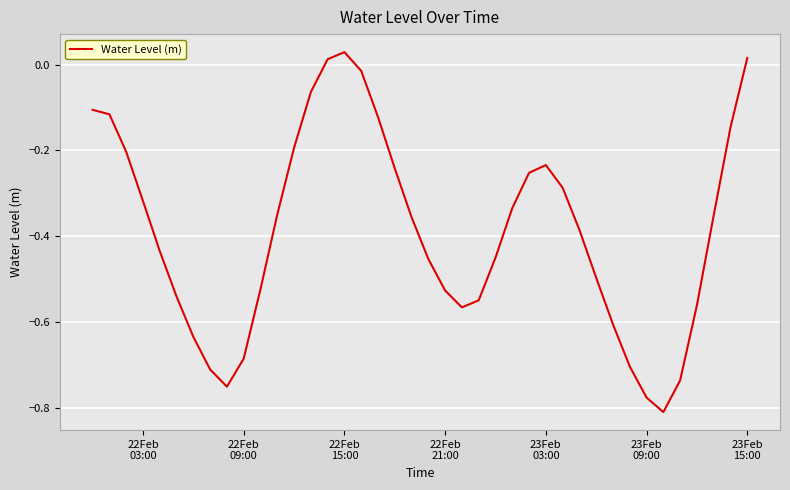

Does the chart display data point markers on the line(s)?

No